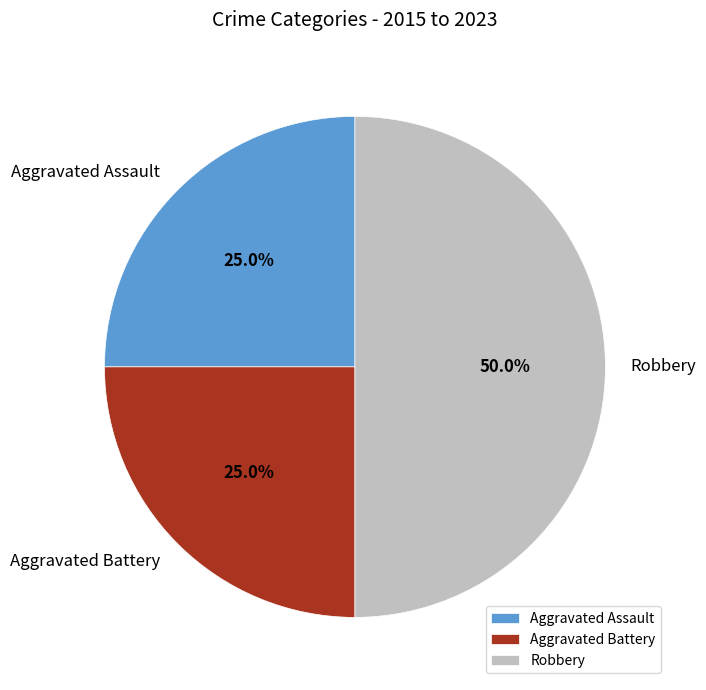

How many segments does this pie chart have?

3